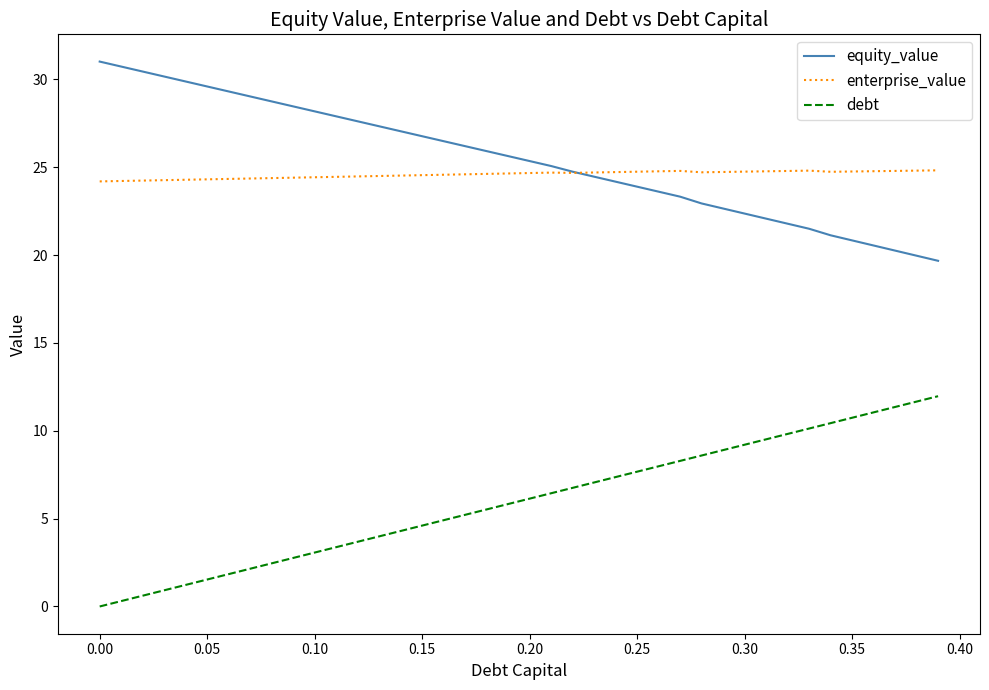

Rank the series by their maximum value, from lowest to highest.

debt, enterprise_value, equity_value